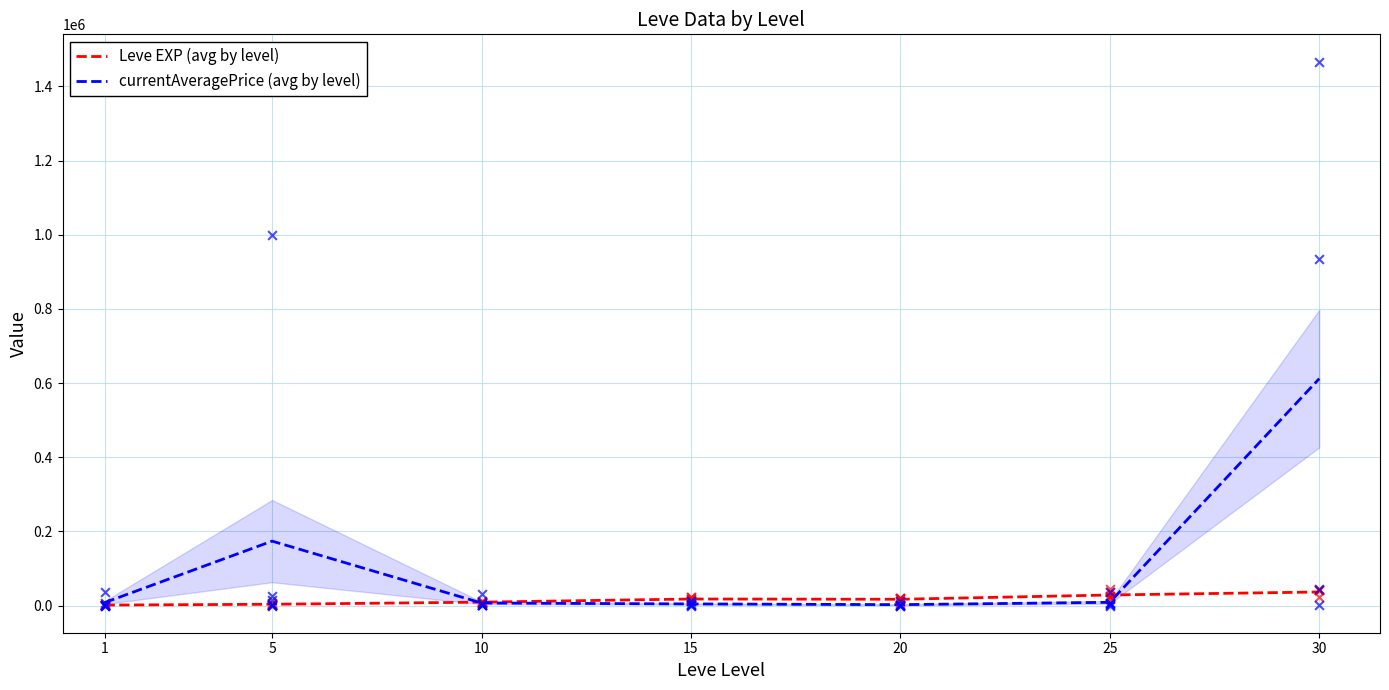

Which series has the largest Y range (max minus min)?

currentAveragePrice (avg by level)